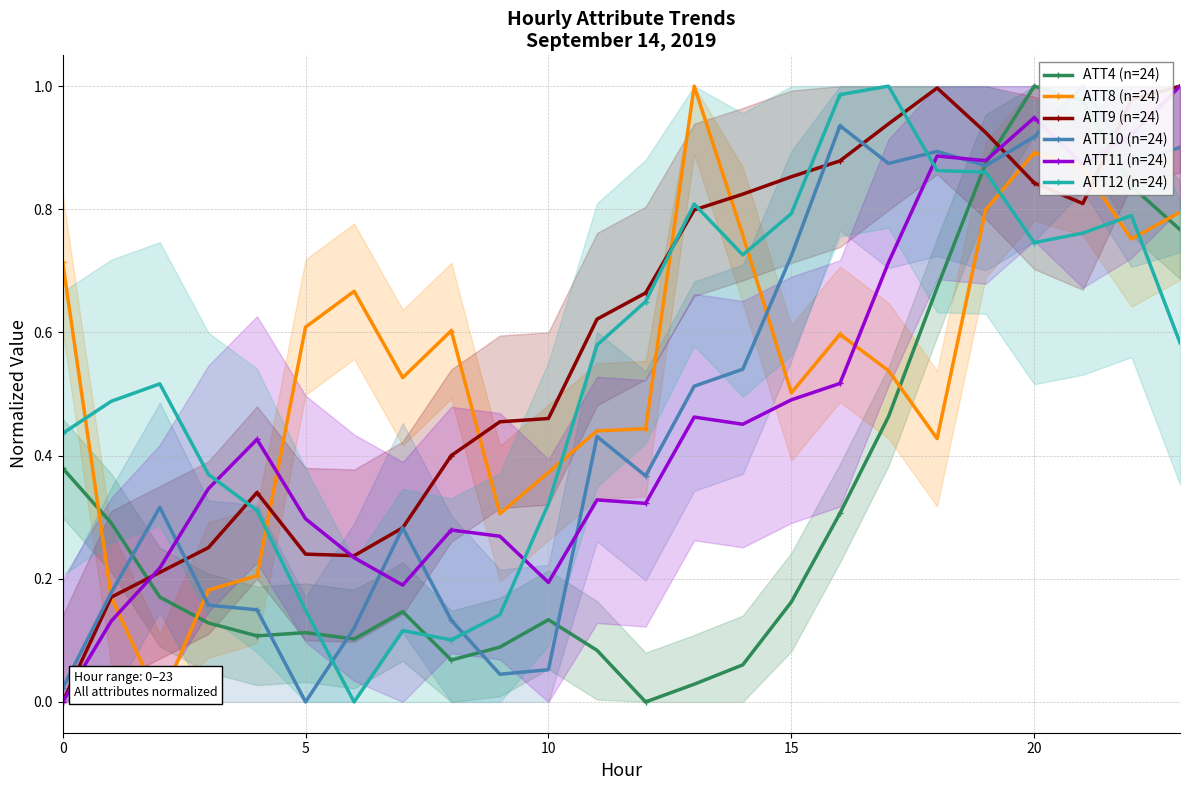

True or false: ATT4 (n=24) has more than 0 interior local peaks.

True